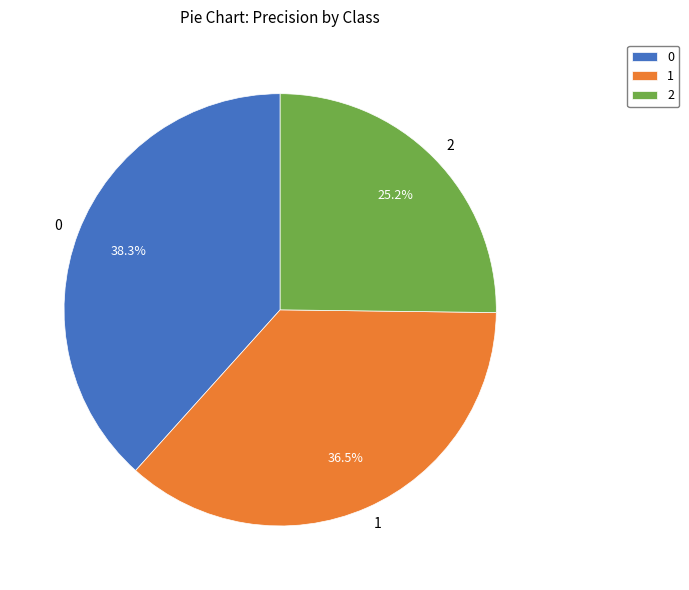

Does 1 account for over 50% of the chart?

No